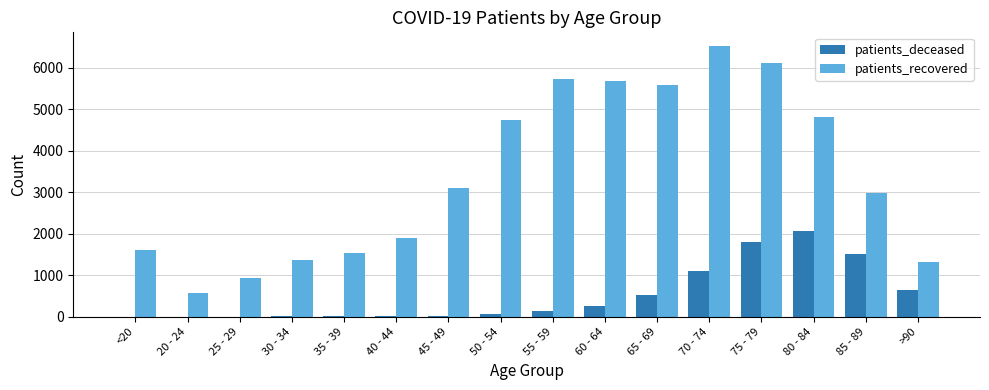

What is the maximum value shown in the chart?

6532